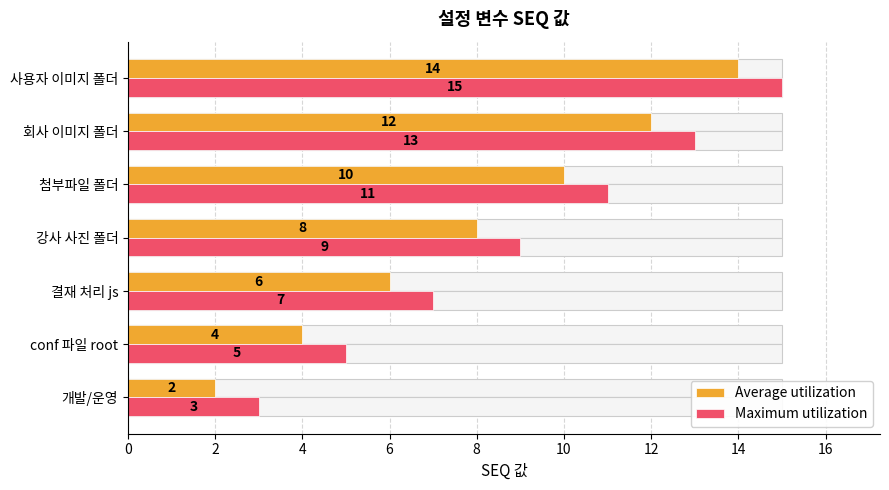

Are the bars horizontal?

Yes